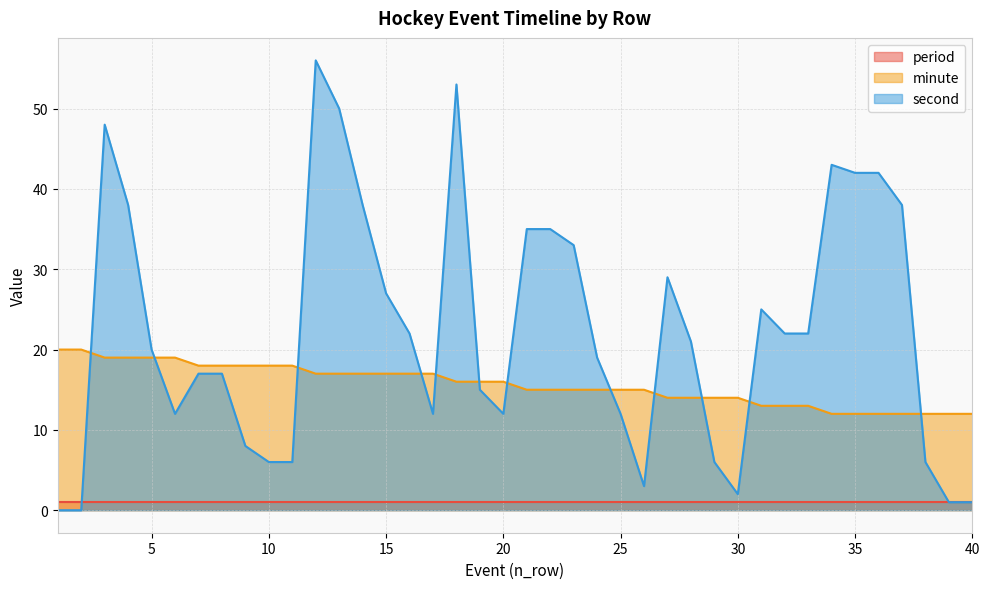

How many data points in second are above 21?

19